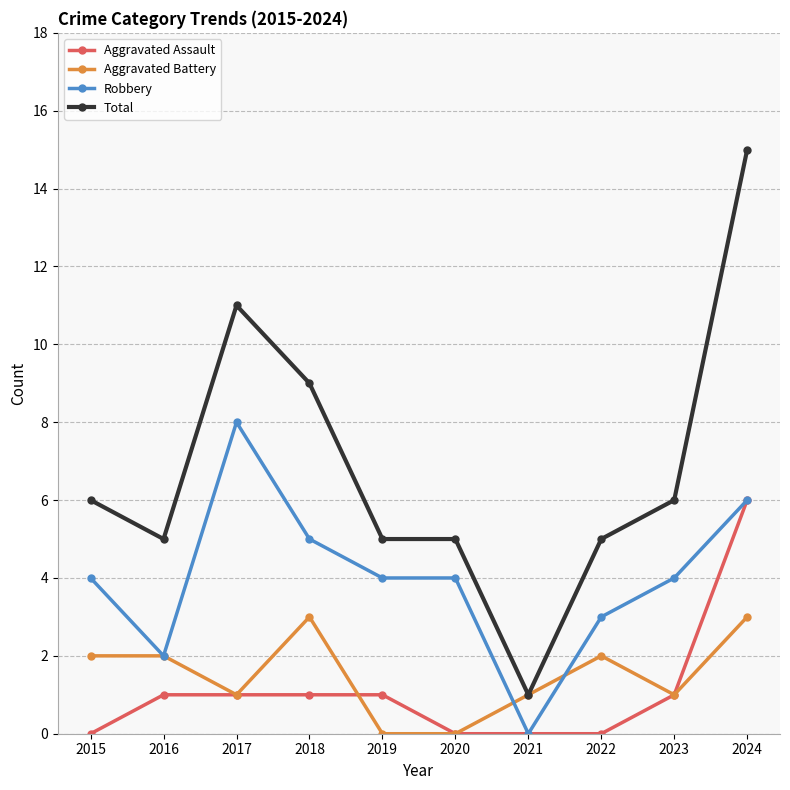

Does the chart have visible grid lines?

Yes